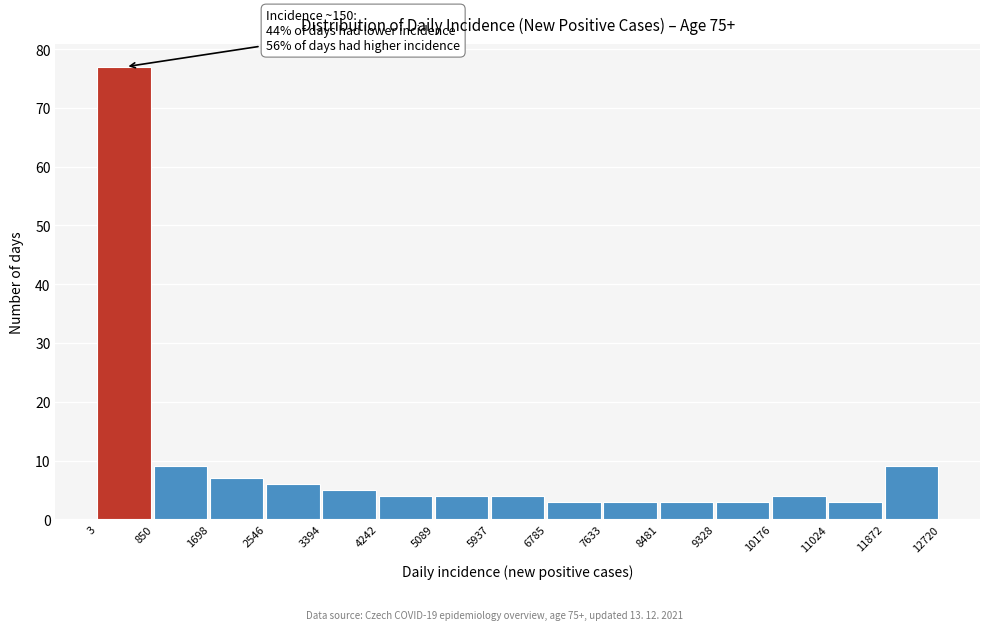

Over which range of the x-axis is the bar tallest?

3 to 850